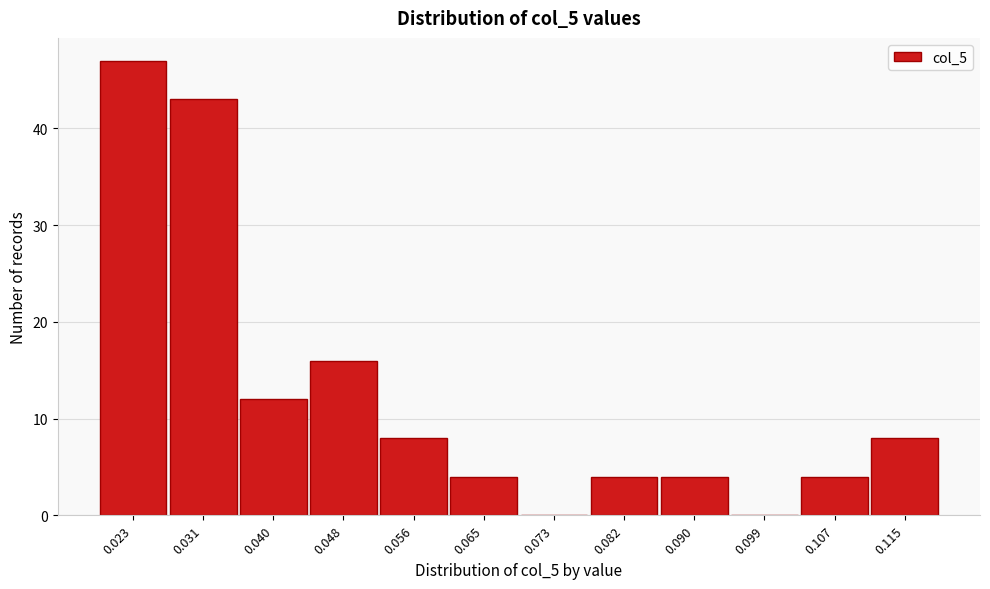

Reading left to right, extract all data points from this chart.

0.023=47	0.031=43	0.040=12	0.048=16	0.056=8	0.065=4	0.073=0	0.082=4	0.090=4	0.099=0	0.107=4	0.115=8